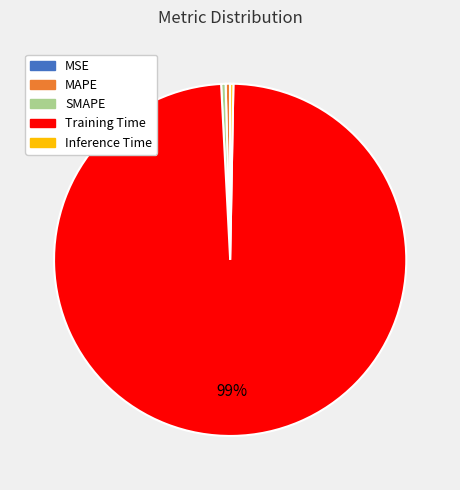

True or false: Inference Time accounts for 15% of the total.

False